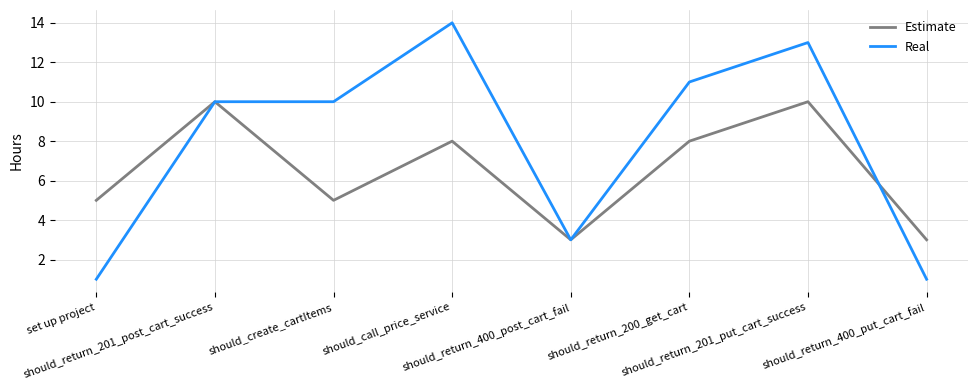

Which series has the largest range (max minus min)?

Real